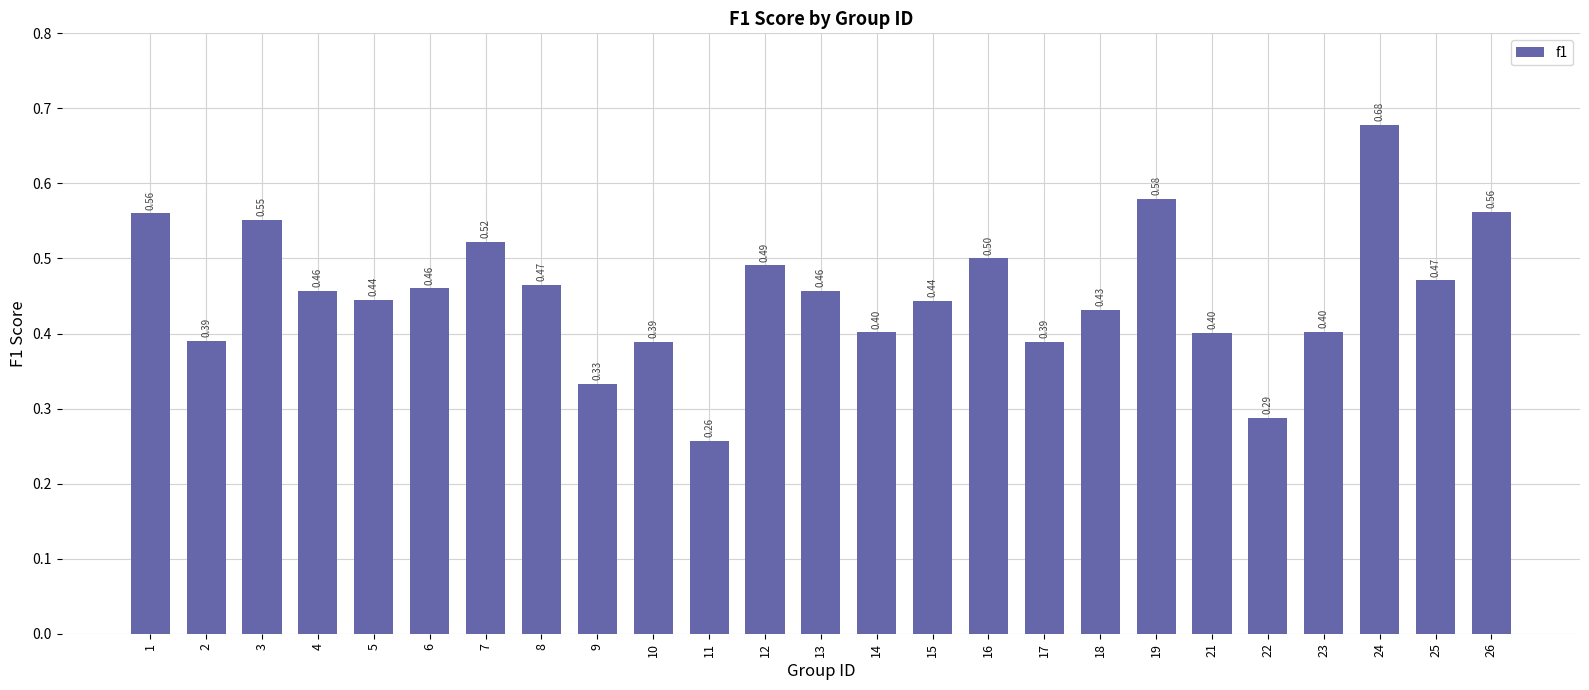

True or false: the data shows 0.2 at 9.

False